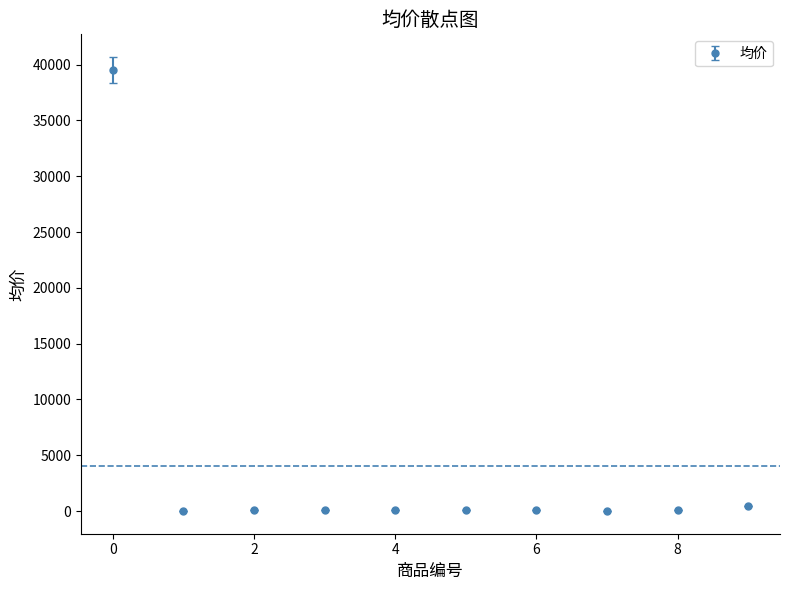

What is the maximum value shown in the chart?

39500.0